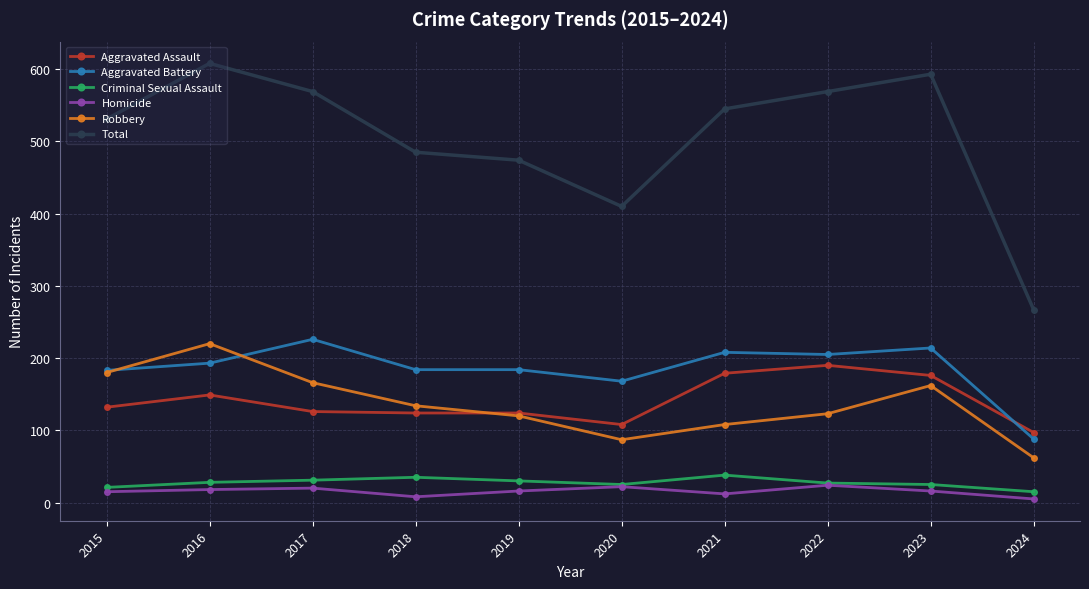

Which series has the widest spread of values?

Total